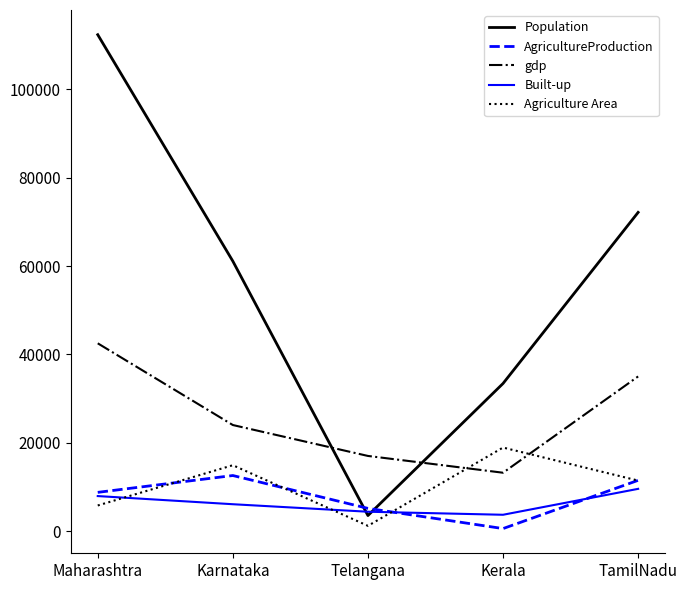

What is the sum of all gdp values?

131700